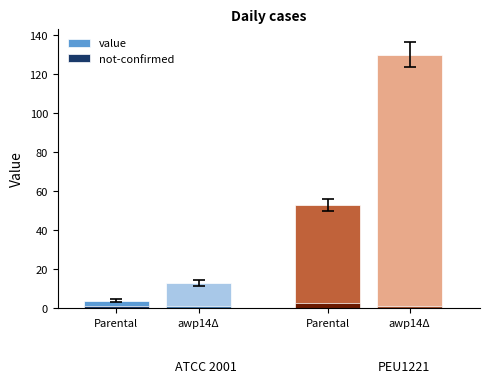

Which has a higher value, Parental or awp14Δ?

awp14Δ